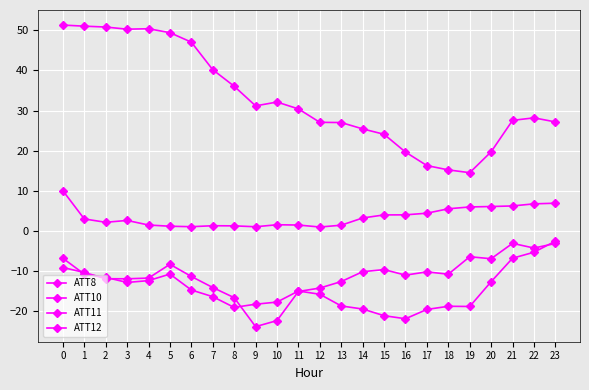

Between 10 and 9, which is larger?

10